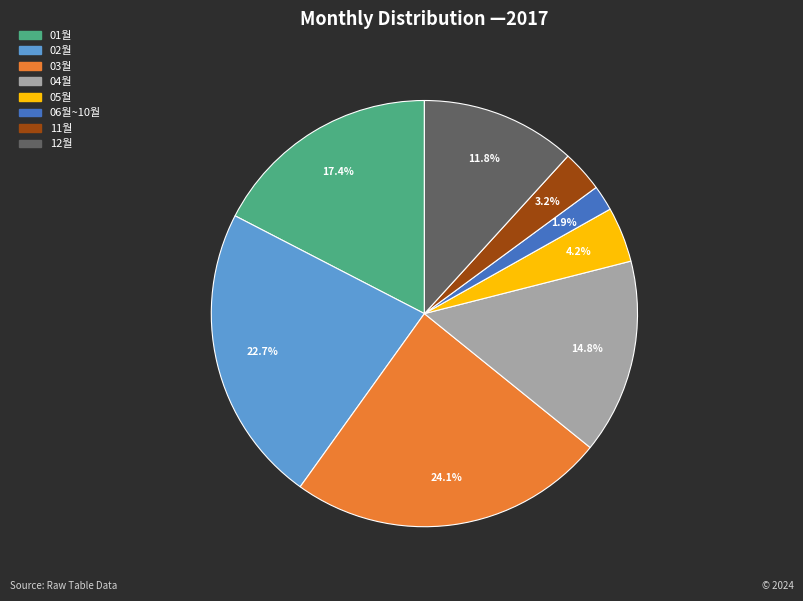

Rank the categories by value from highest to lowest.

03월, 02월, 01월, 04월, 12월, 05월, 11월, 06월~10월